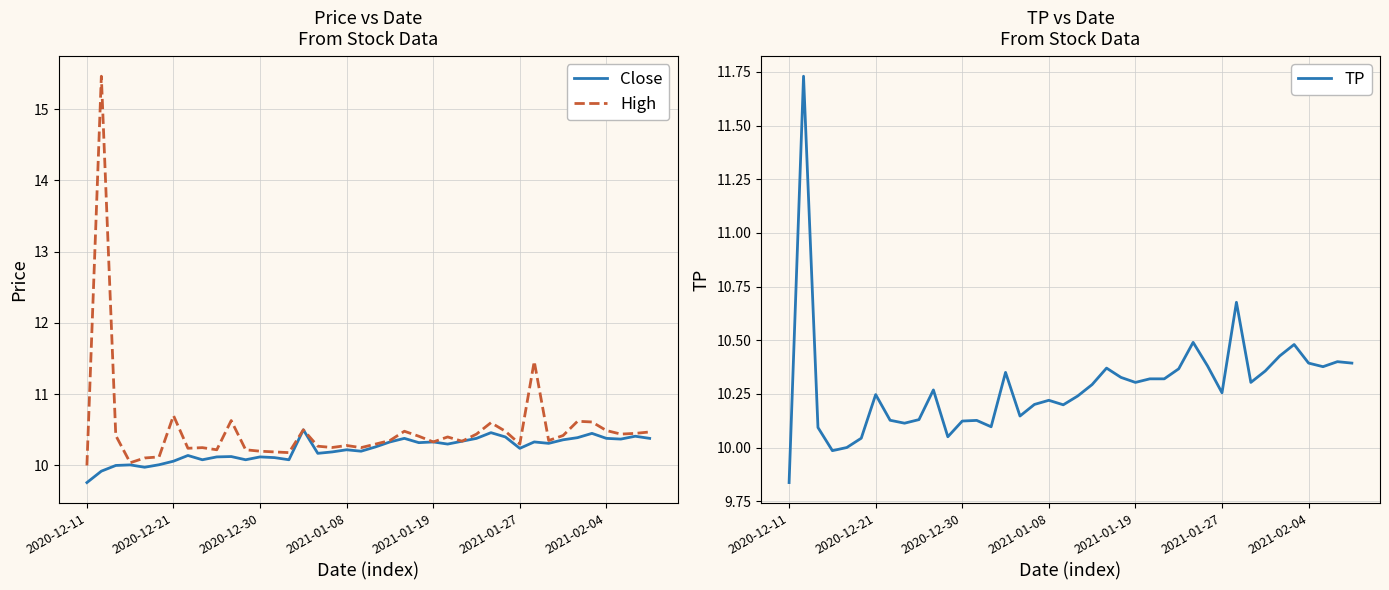

What is the lowest value of the TP series?

9.8